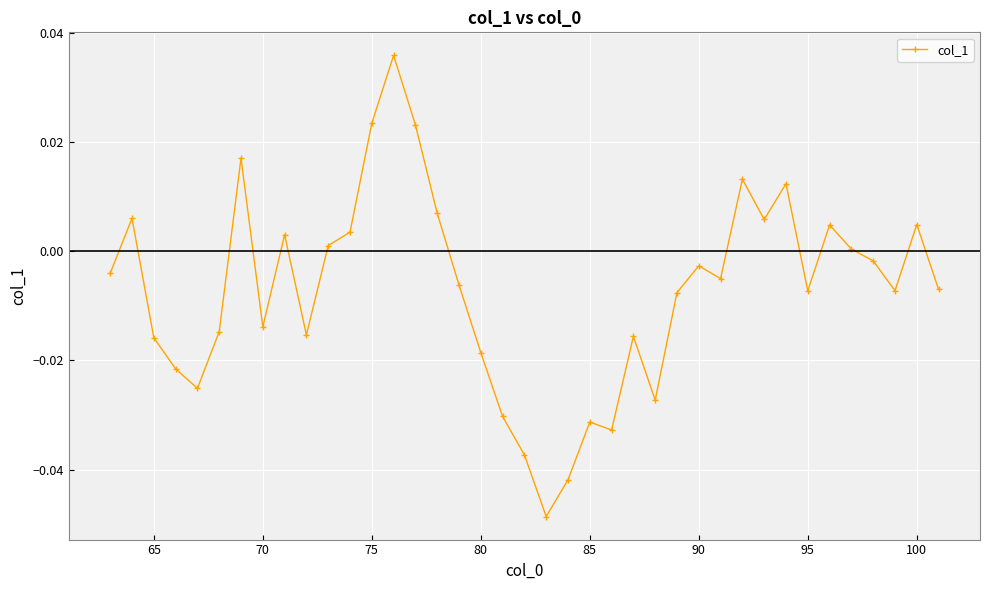

True or false: there are more than 1 points higher than both neighbors.

True